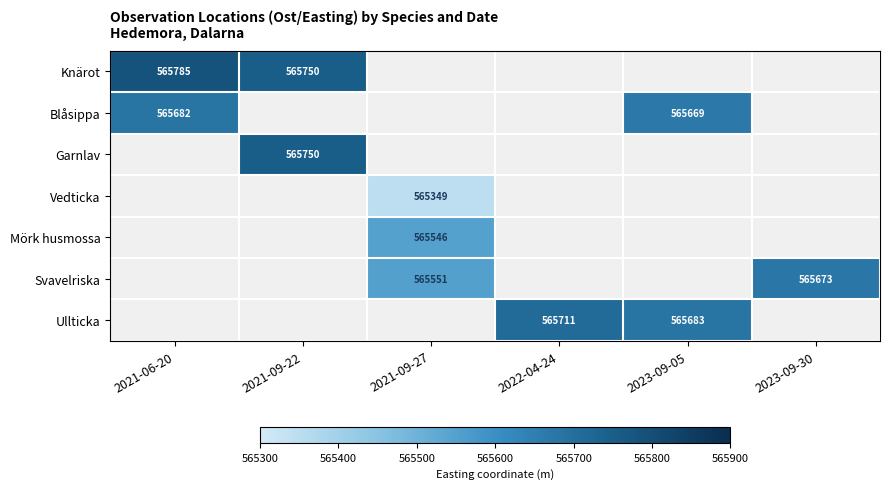

At which category is the sum across all series the highest?

2021-09-27